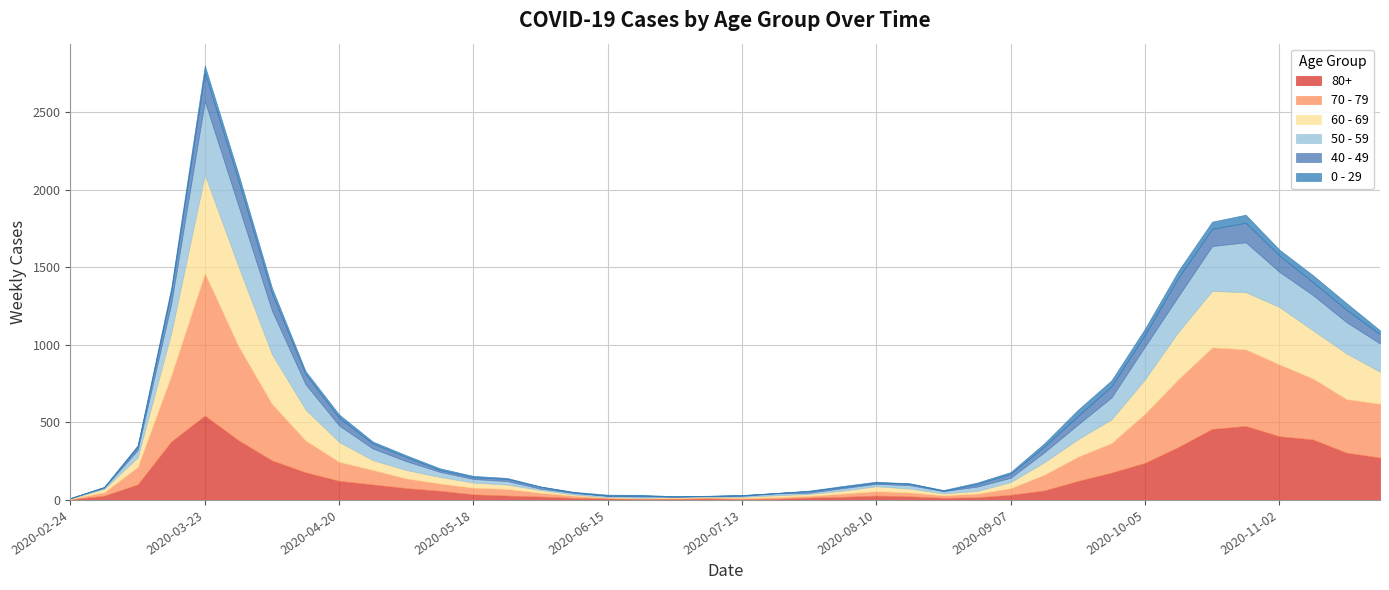

Rank the series at 2020-07-06 from highest to lowest value.

80+, 70 - 79, 50 - 59, 60 - 69, 40 - 49, 0 - 29